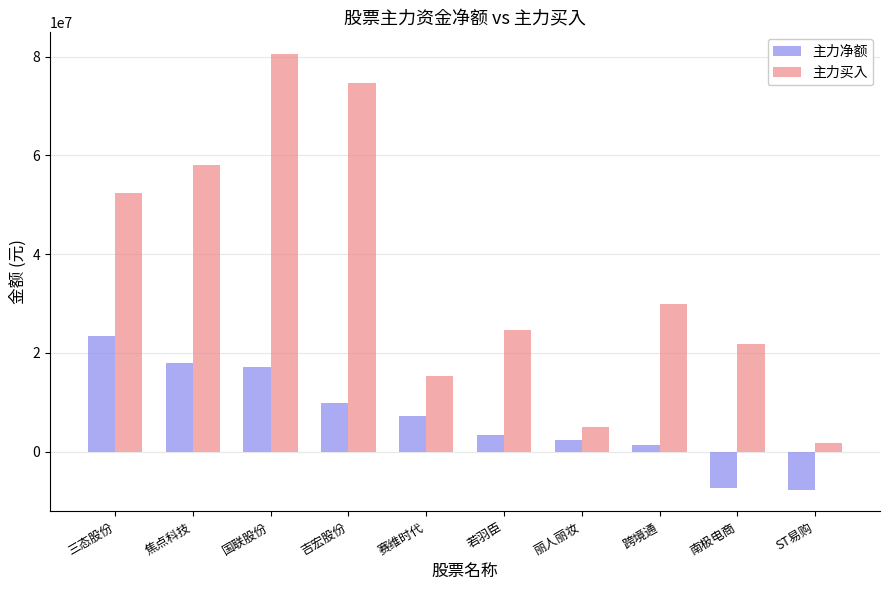

How many categories are shown in the chart?

10